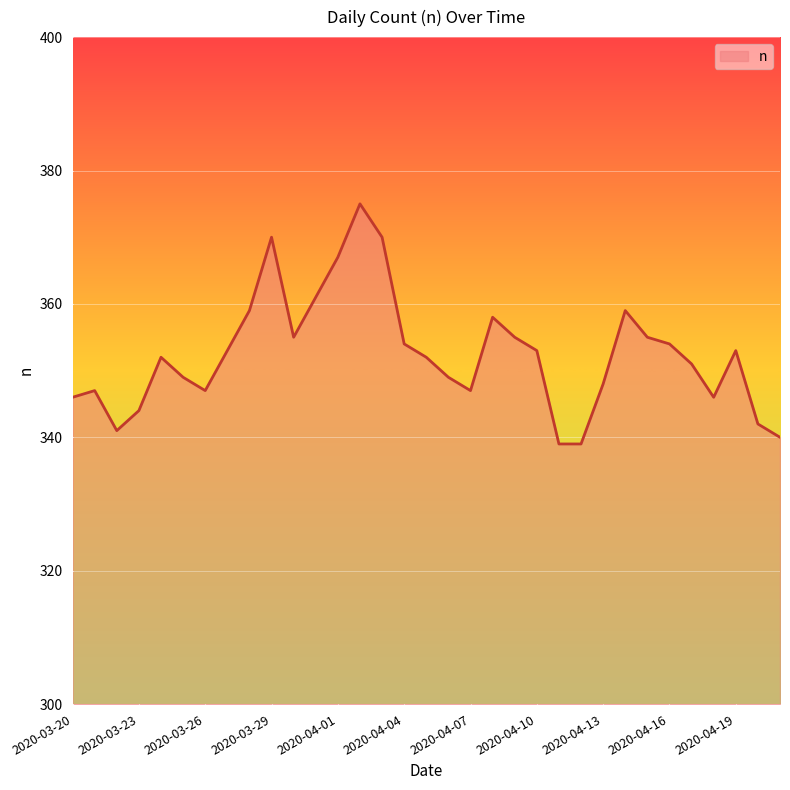

What is the minimum value shown in the chart?

339